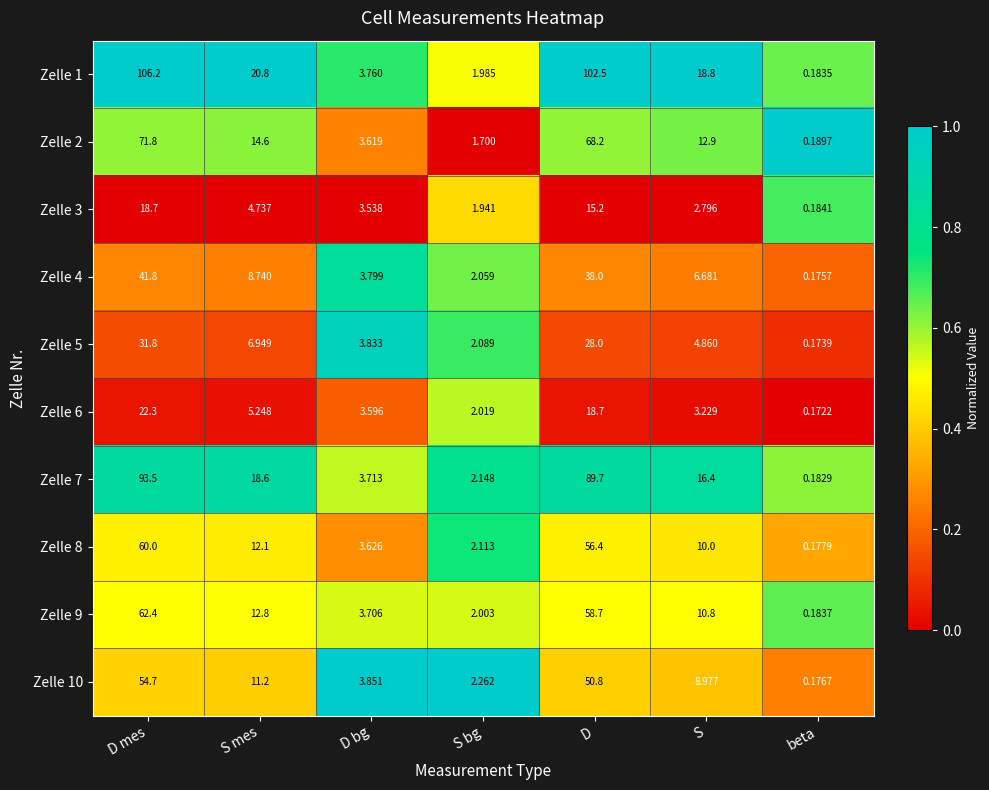

At which category is the sum across all series the highest?

D mes